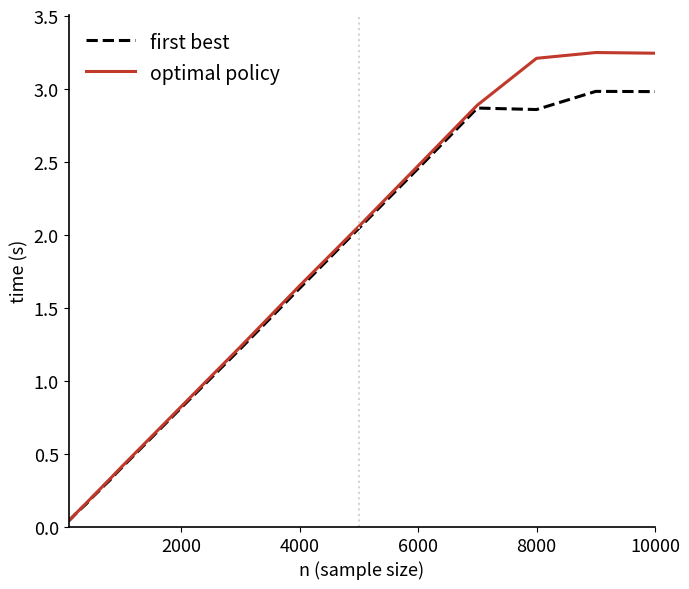

Which series has the largest total across all categories?

optimal policy